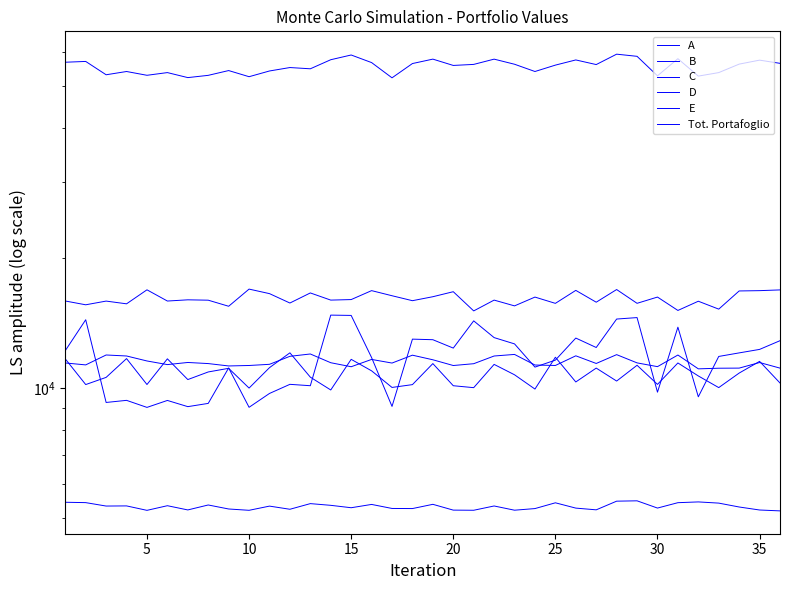

How many interior local valleys does the D series have?

12